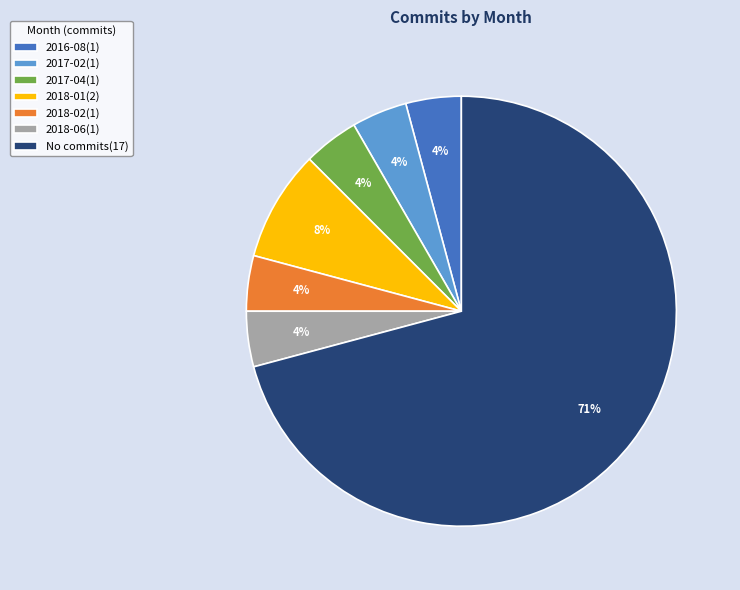

To the nearest percent, what portion does 2018-01(2) represent?

8%